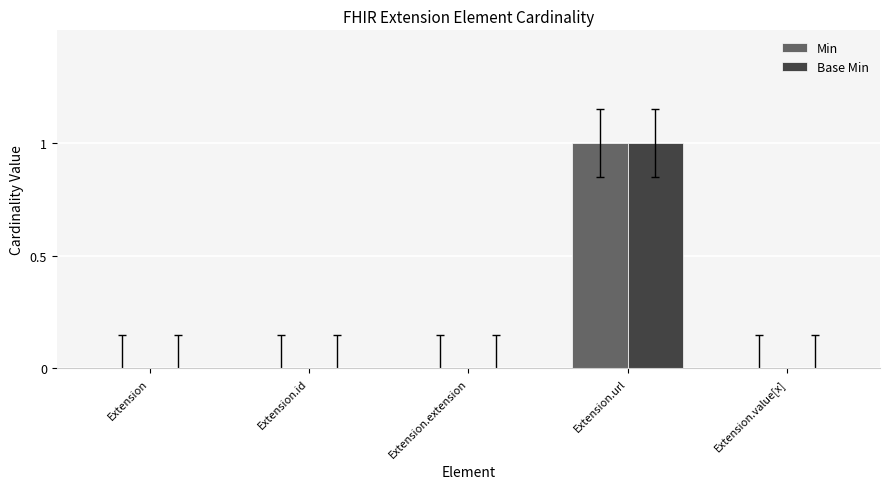

How many Base Min values are between 0 and 1?

5